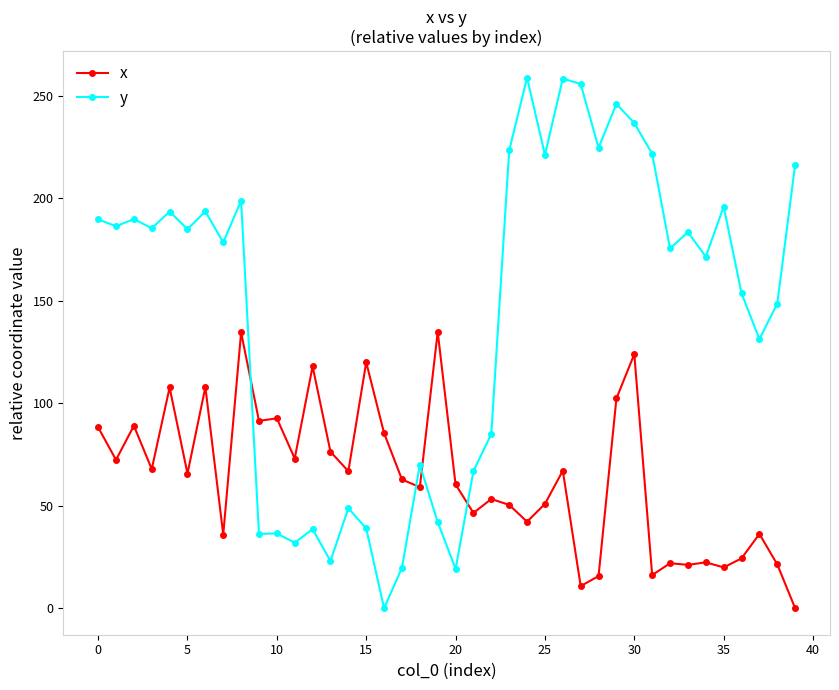

How many times do x and y cross each other?

4